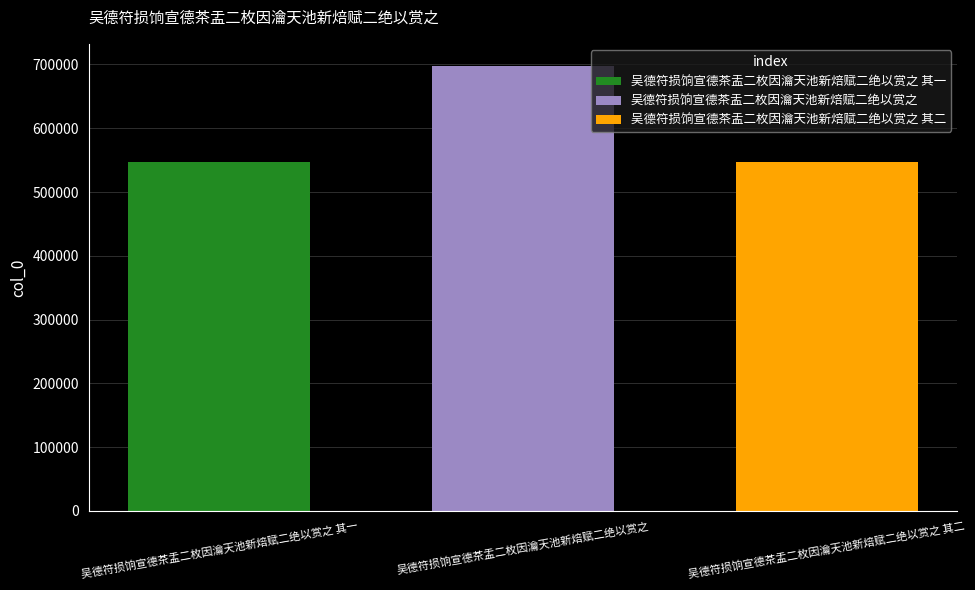

What is the minimum value shown in the chart?

546791